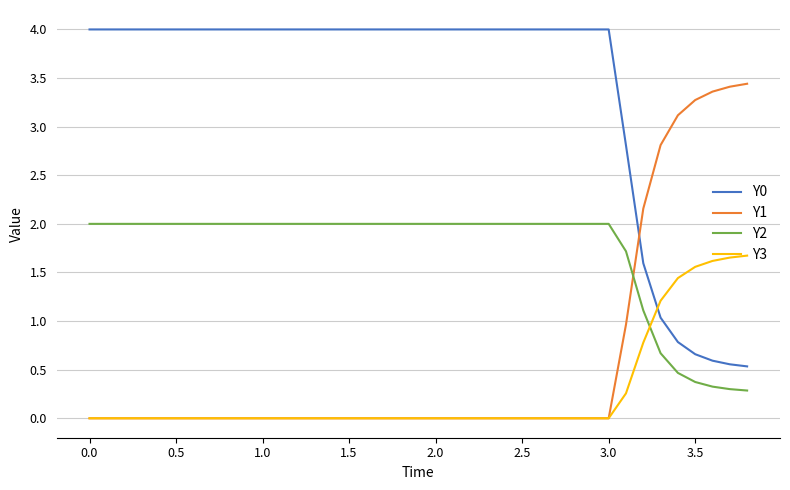

What is the greatest value displayed?

4.0